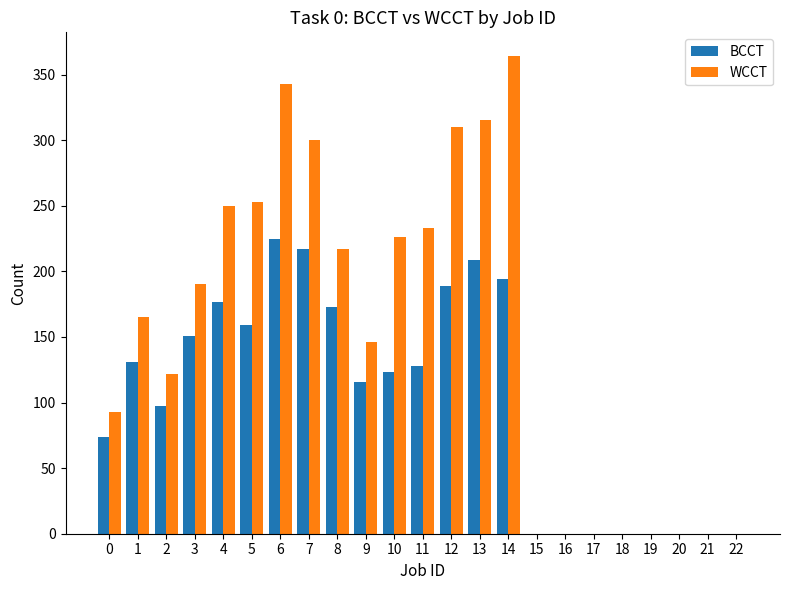

What is the maximum value shown in the chart?

364